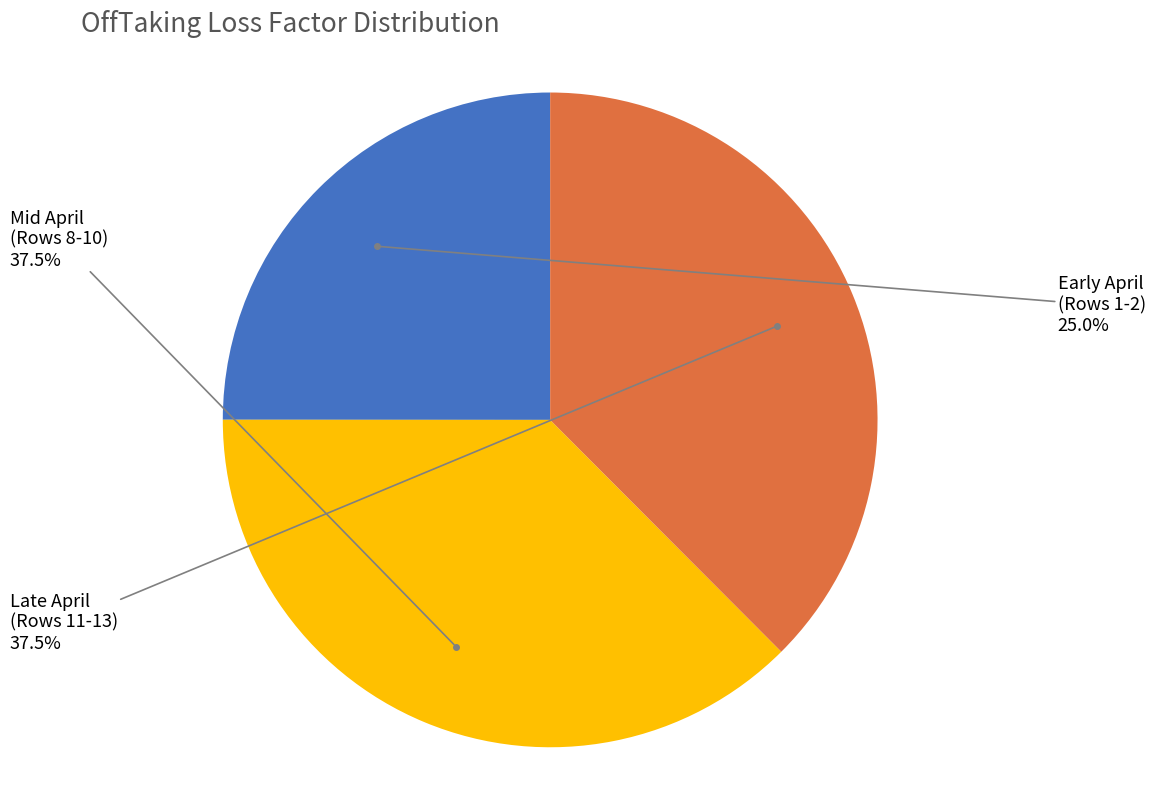

Approximately how many times larger is the value at Late April (Rows 11-13) compared to Mid April (Rows 8-10)?

1.0